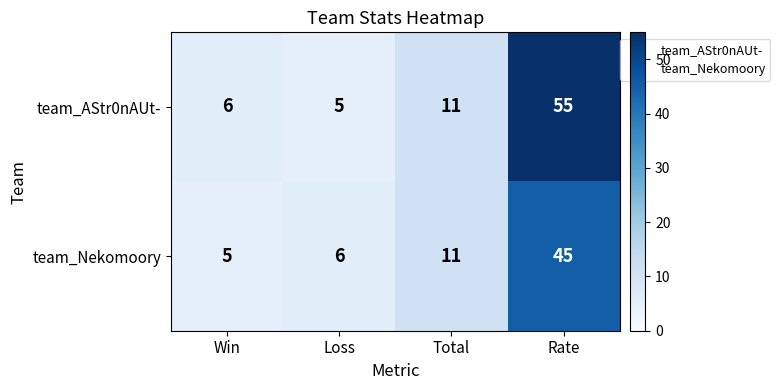

List the series in order of their peak value, highest first.

team_AStr0nAUt-, team_Nekomoory